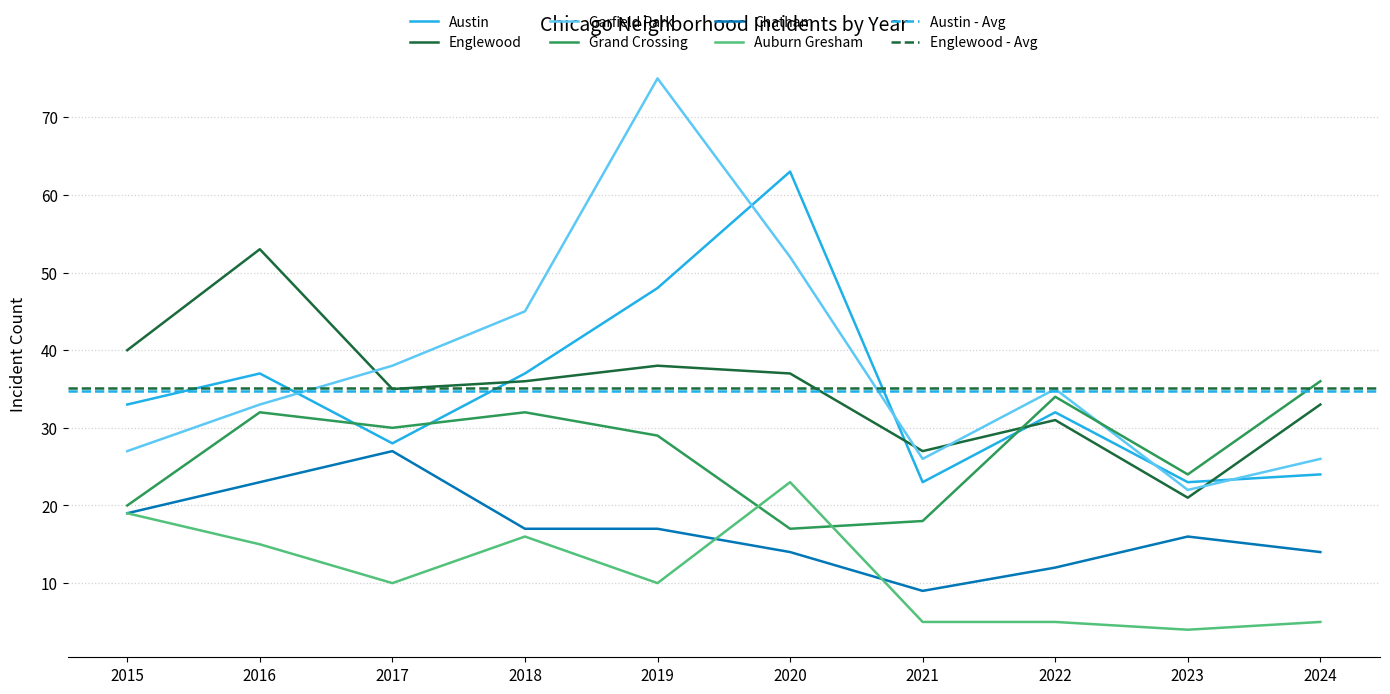

What is the approximate value of Garfield Park at 2024, to the nearest 5?

25